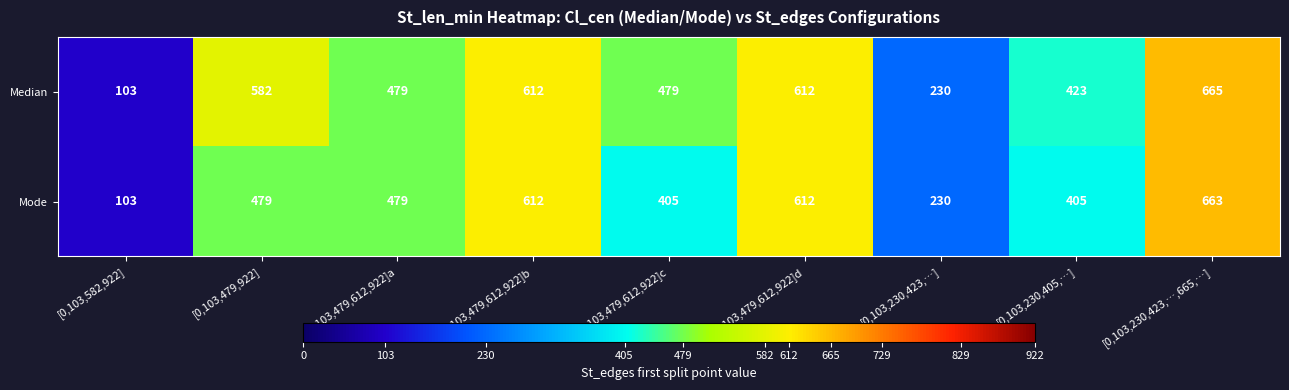

Between [0,103,479,612,922]a and [0,103,230,405,…], which series saw the biggest shift?

Mode